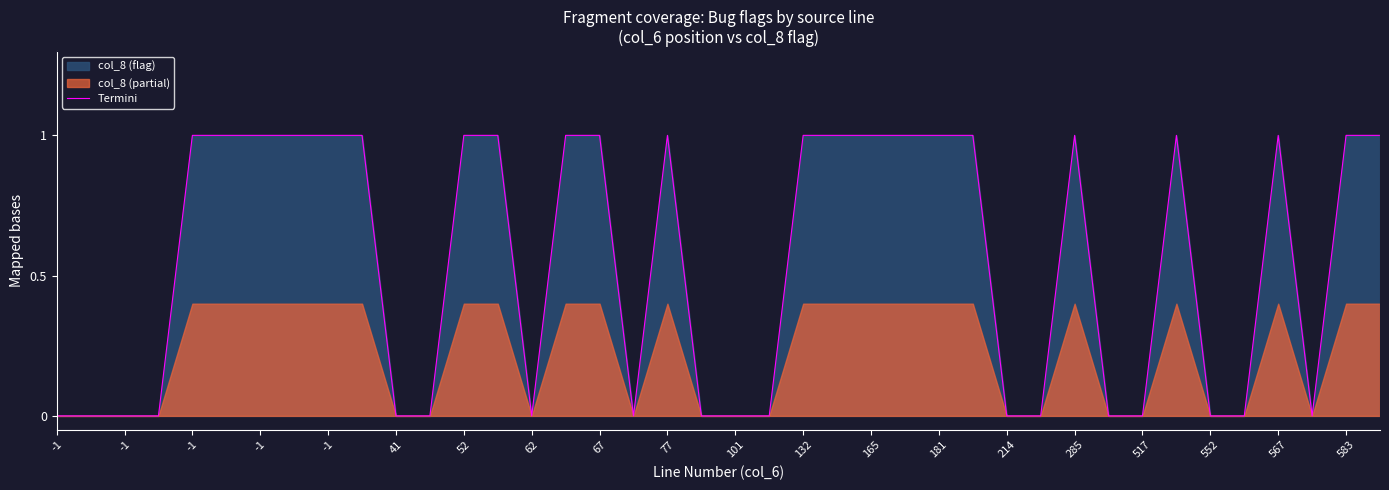

Is it true that the value at 34 is 0?

False